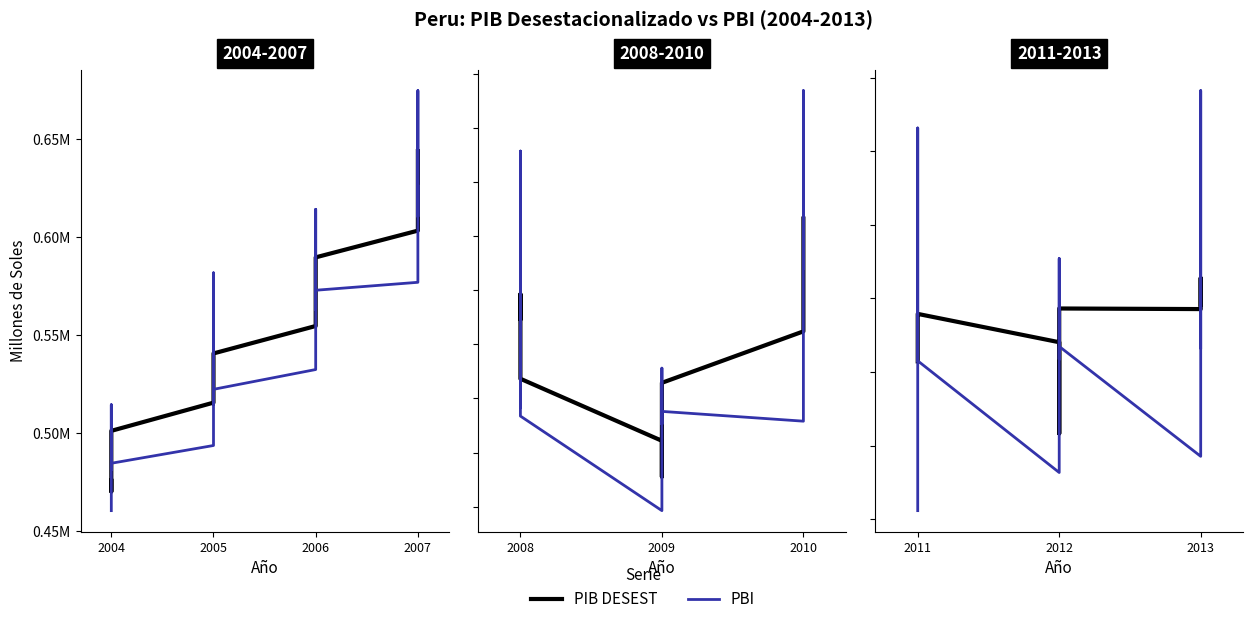

Which series has the largest total across all categories?

PIB DESEST